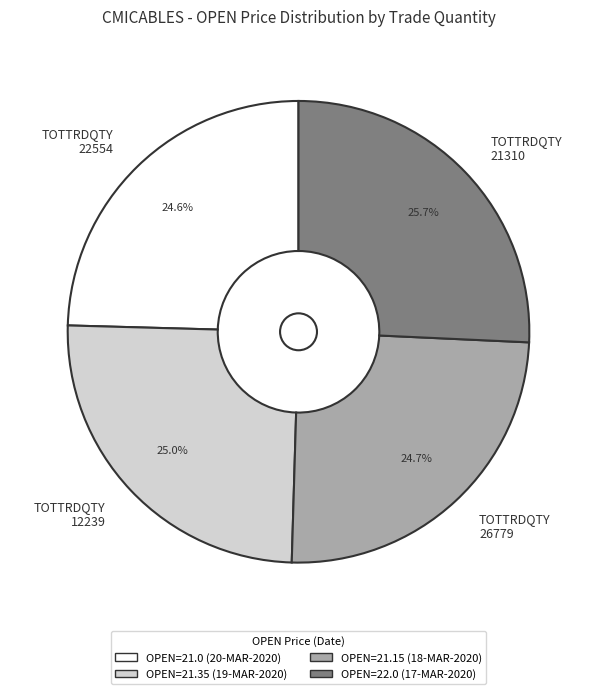

What is the largest slice in the pie chart?

TOTTRDQTY 21310